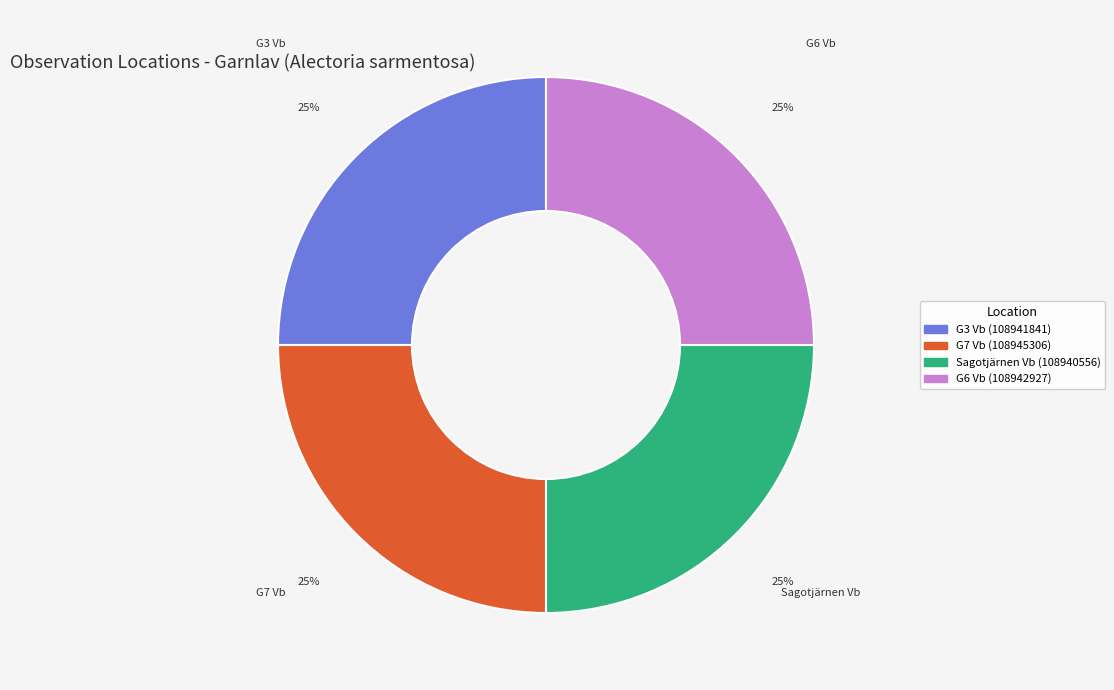

To the nearest percent, what percentage of the pie is G7 Vb (108945306)?

25%